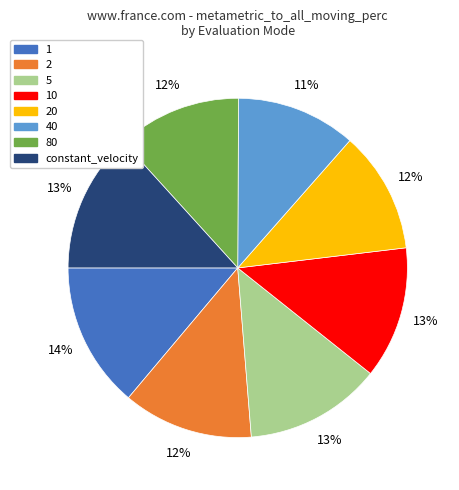

Does any single category account for the majority?

No